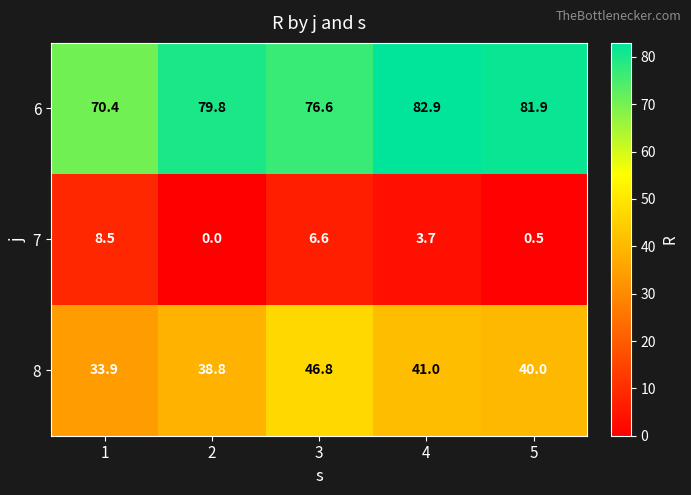

The 8 series shows 40.0 at 5. True or false?

True